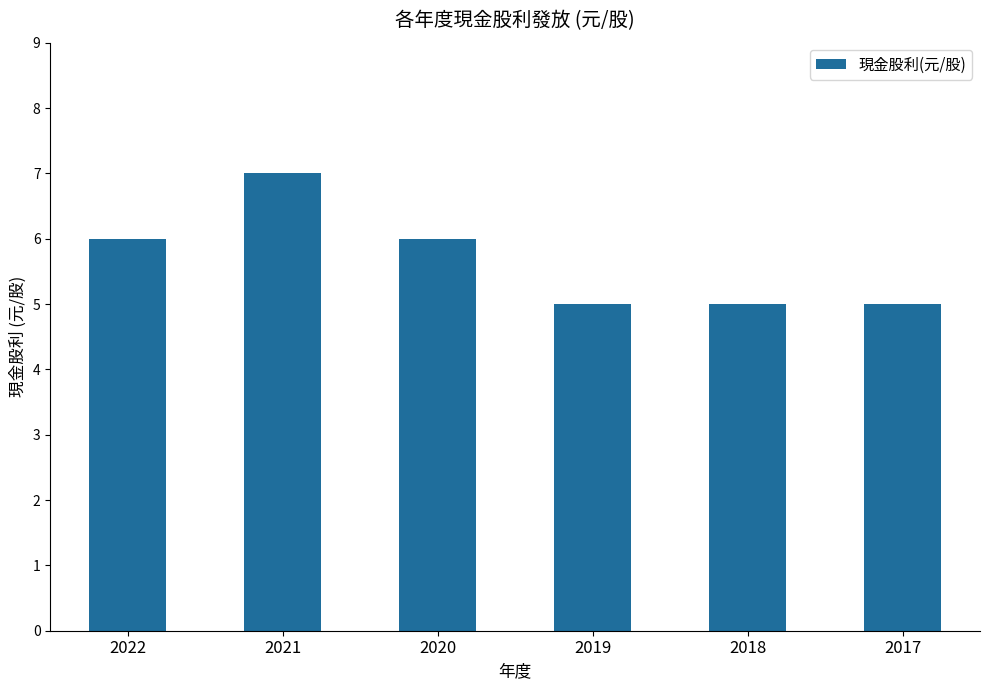

What is the value of the 6th bar from the left?

5